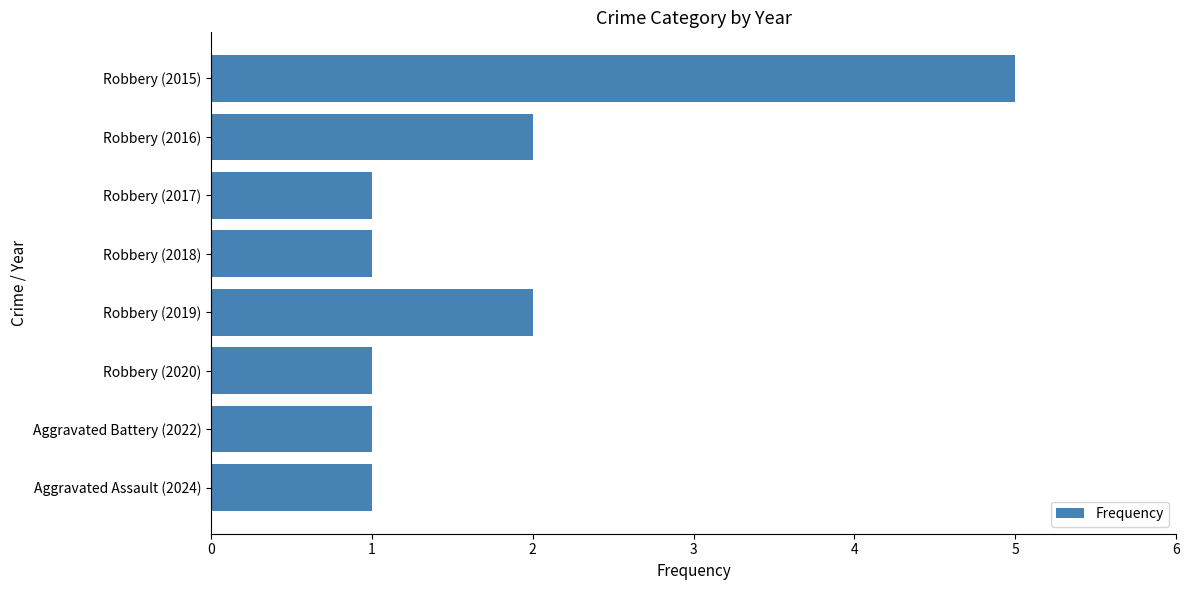

How many bars are there in total?

8